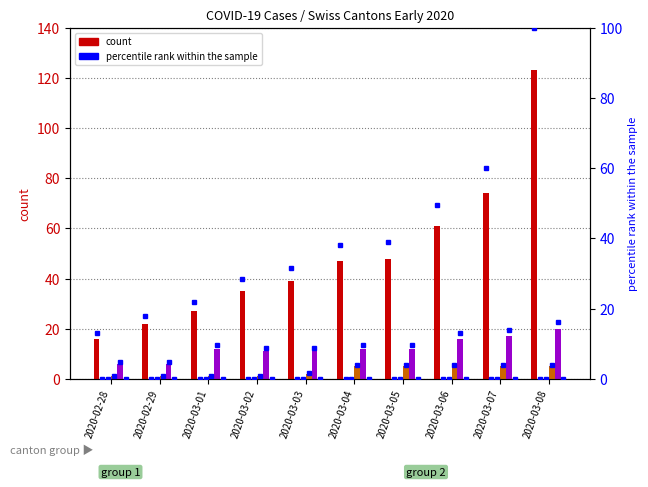

The value of CH at 2020-03-05 is 26.2. True or false?

False